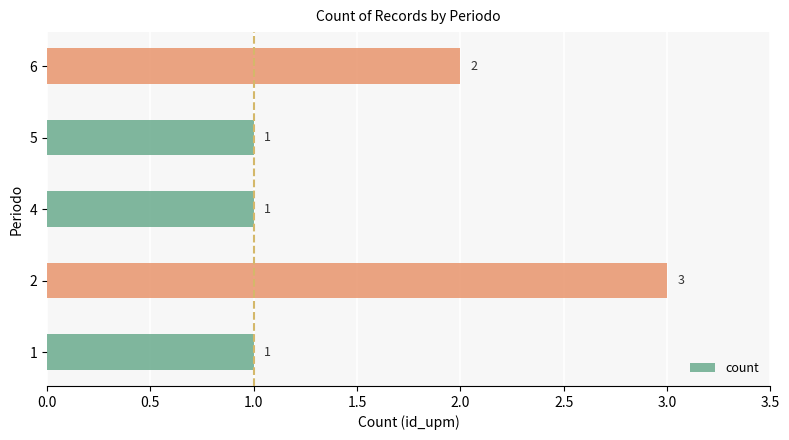

Which category has the highest value across all series?

2